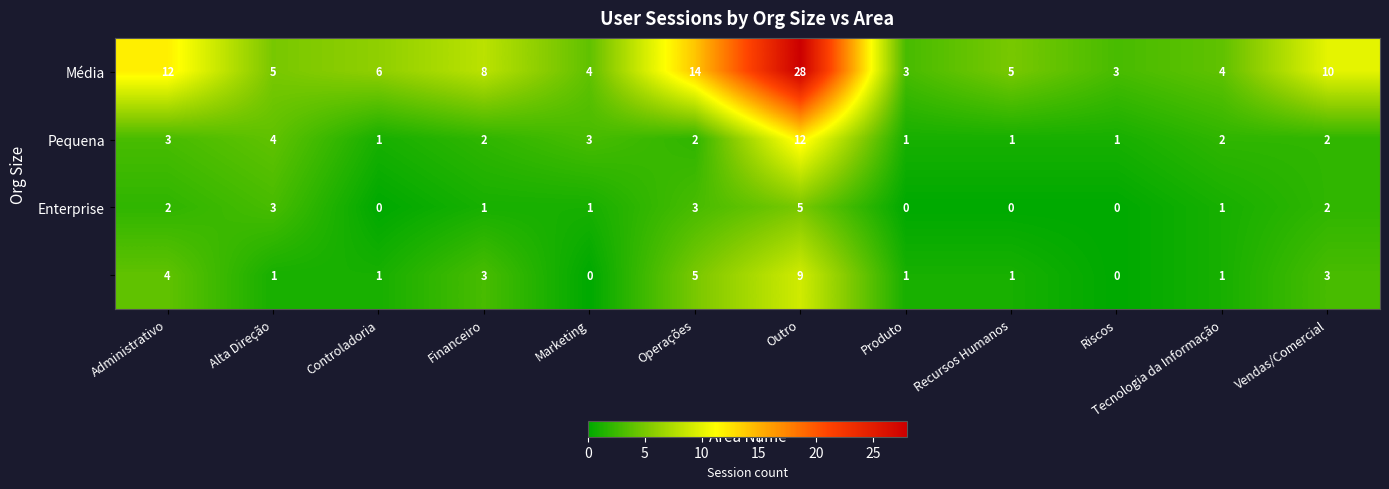

What is the difference between the highest and lowest values at Tecnologia da Informação?

3